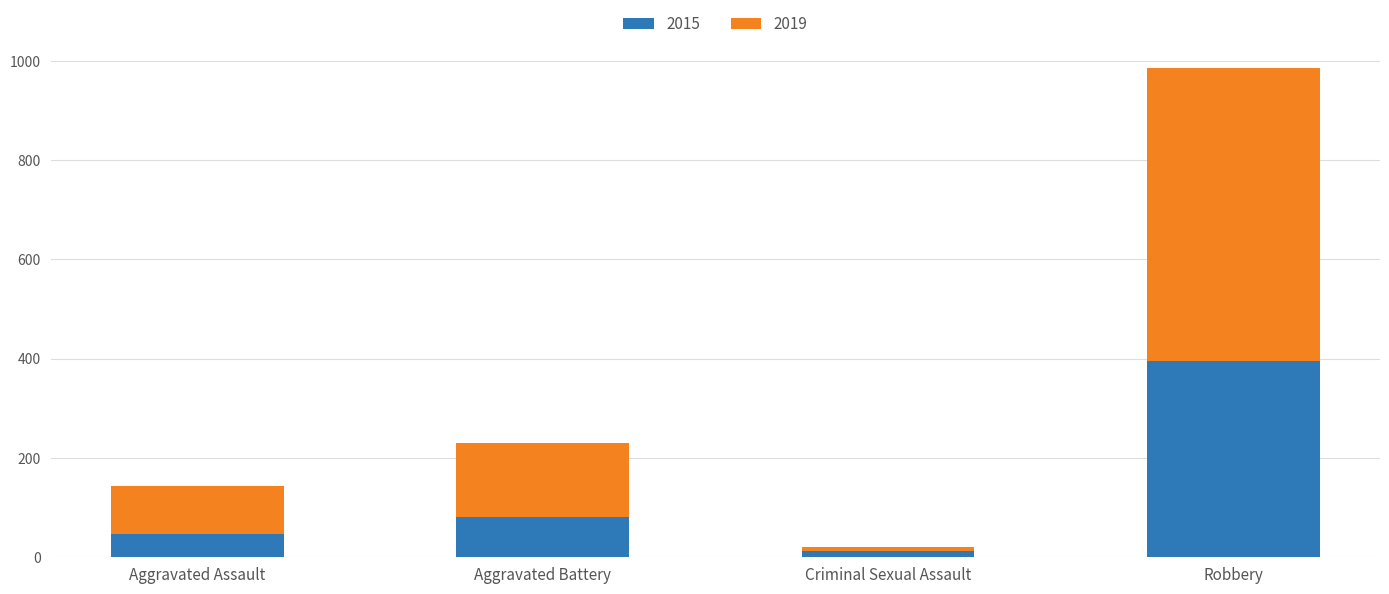

What value does the 2015 series have at Aggravated Assault?

46